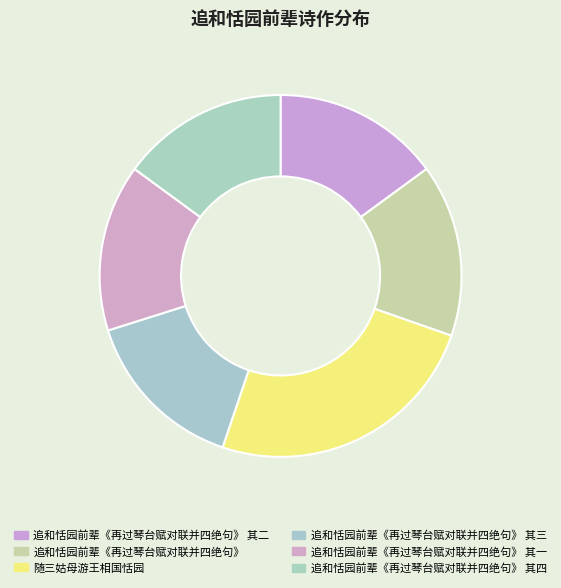

To the nearest percent, what percentage of the pie is 追和恬园前辈《再过琴台赋对联并四绝句》 其三?

15%